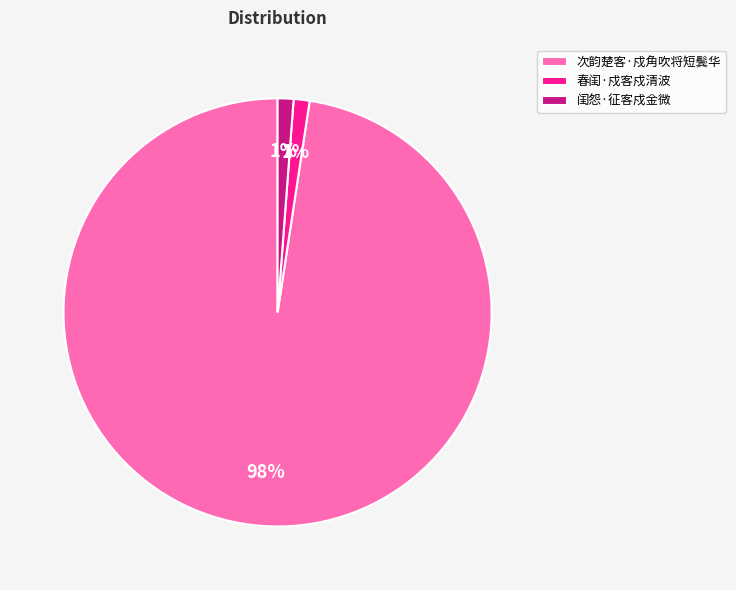

Which category has the biggest portion of the pie?

次韵楚客·戍角吹将短鬓华